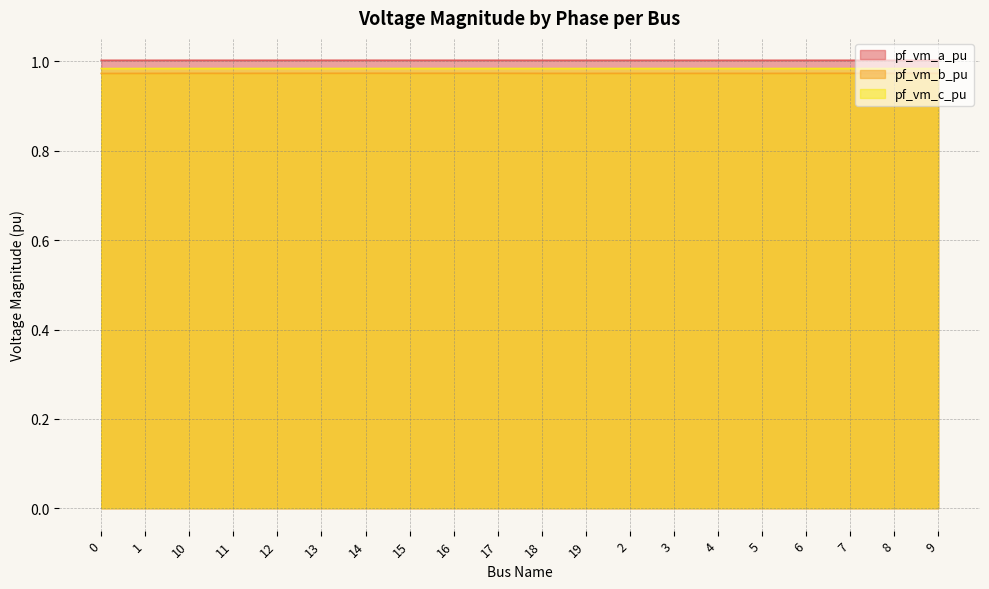

List the labels in order of pf_vm_b_pu value, smallest first.

0, 1, 5, 19, 3, 2, 4, 18, 11, 6, 12, 7, 8, 10, 9, 13, 15, 16, 17, 14